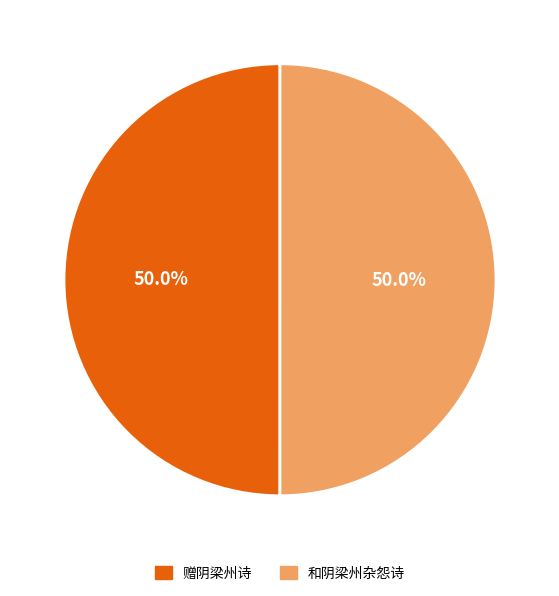

Is it true that 和阴梁州杂怨诗 is 35% of the pie?

False